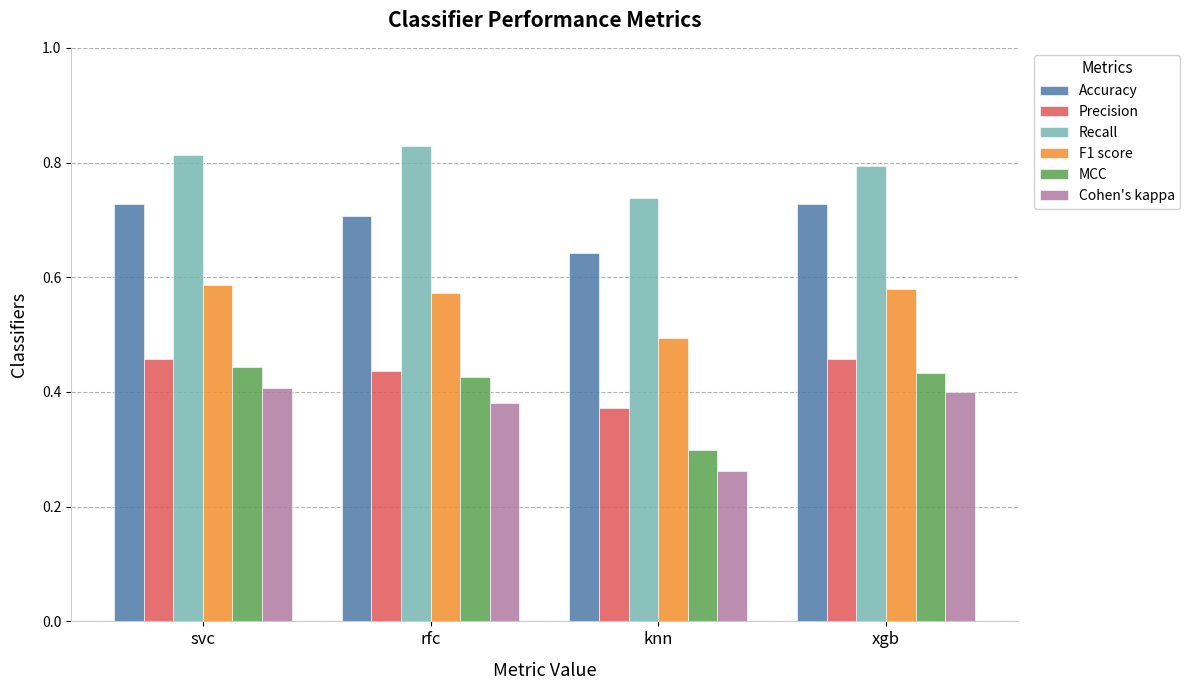

Where is Recall nearest to the value 0?

knn